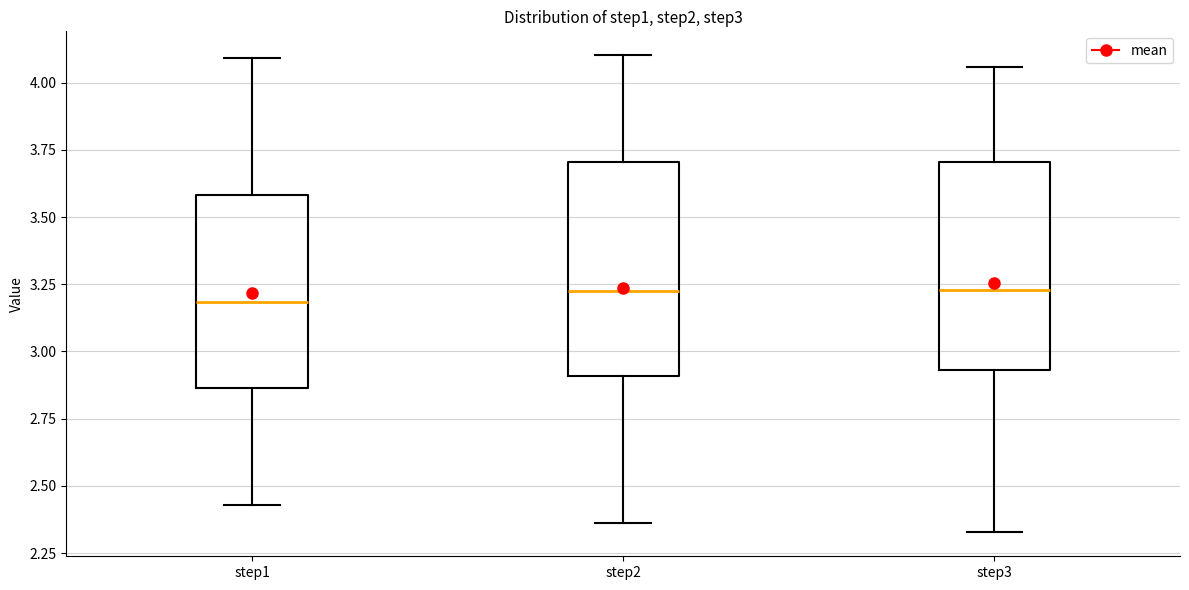

Where does the lower whisker of the box for step1 end on the y-axis? The values are not printed on the chart, so give them approximately, as read against the axis.

2.45